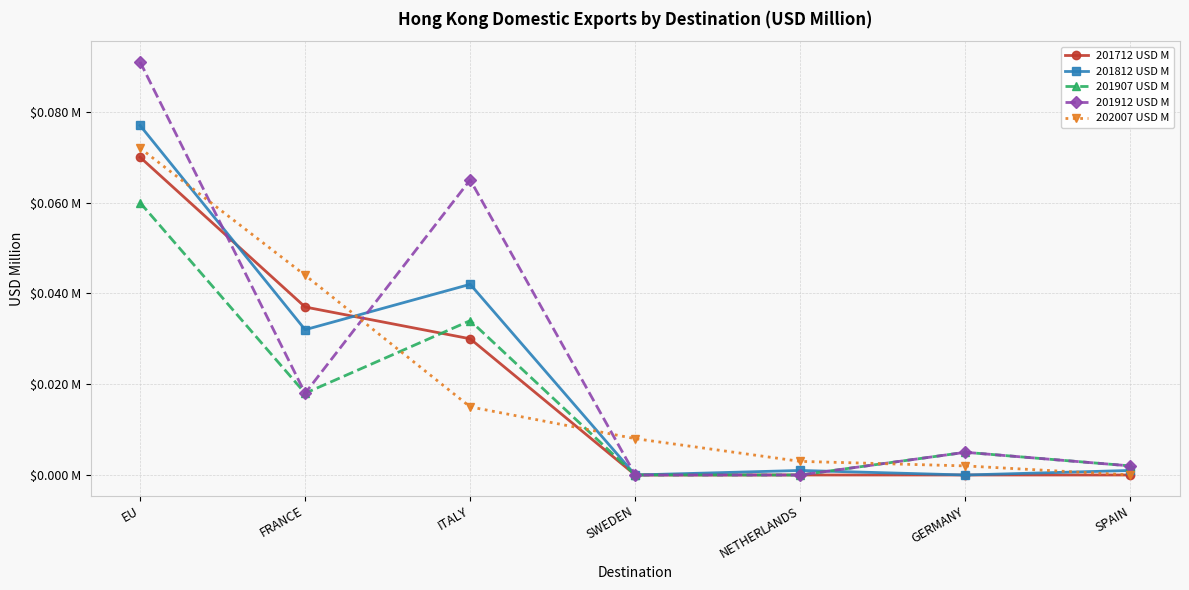

What is the sum of the 201912 USD M values at SWEDEN and ITALY?

0.1